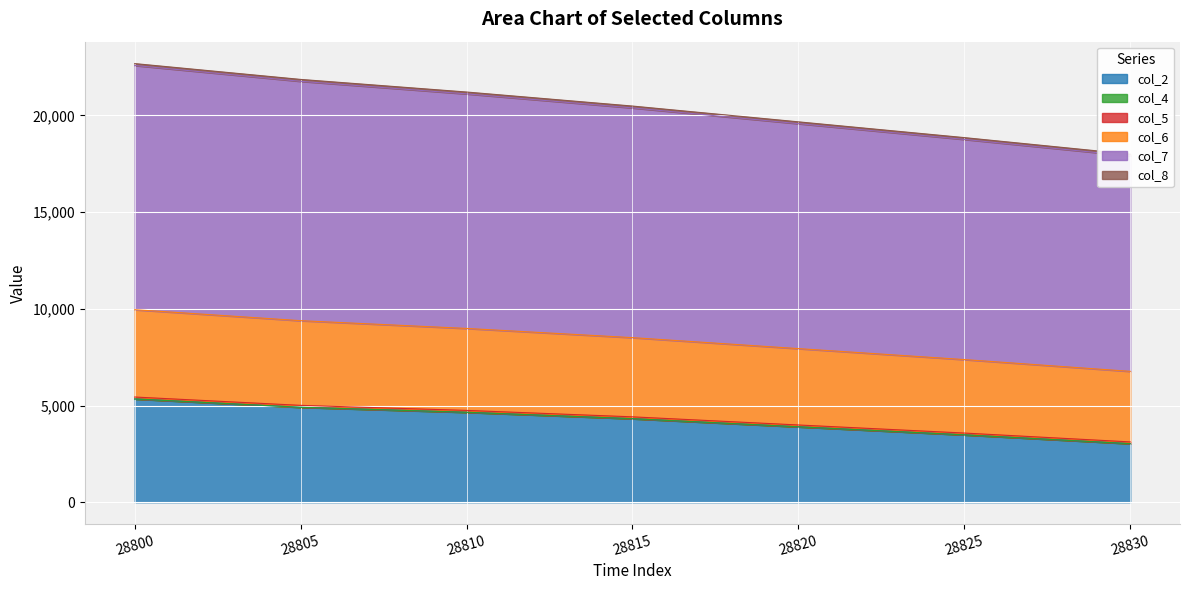

Is it true that col_2 equals 4645.6 at 28810?

True